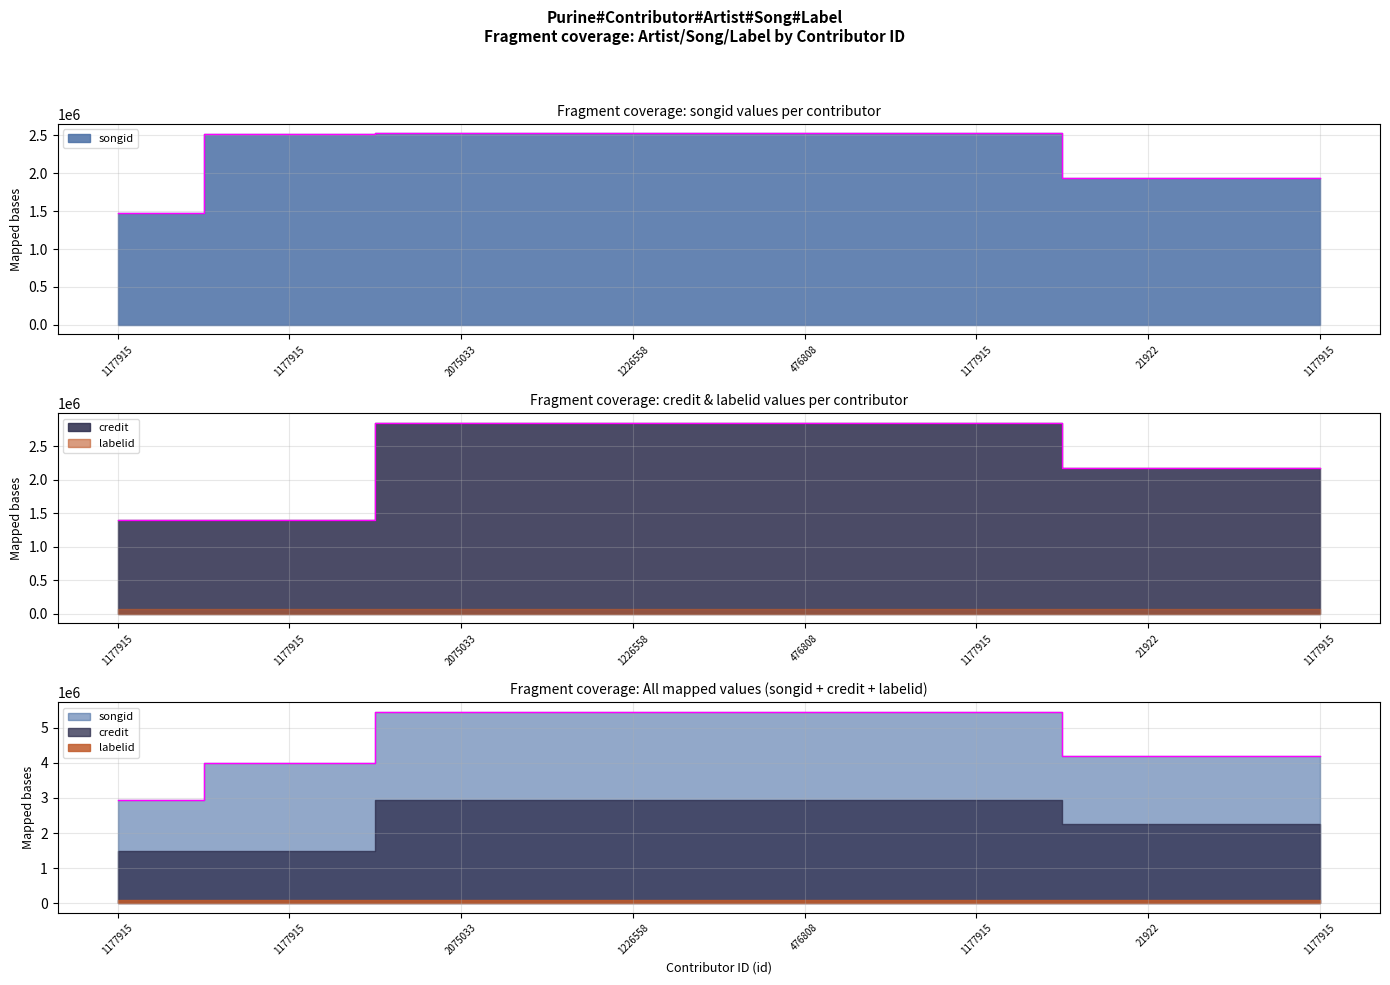

Which series has the largest total across all categories?

credit